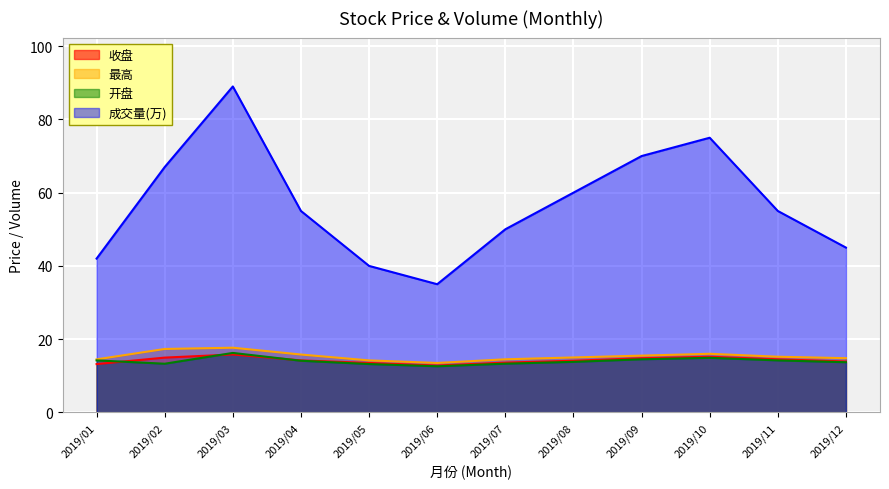

How many lines are shown in the chart?

4